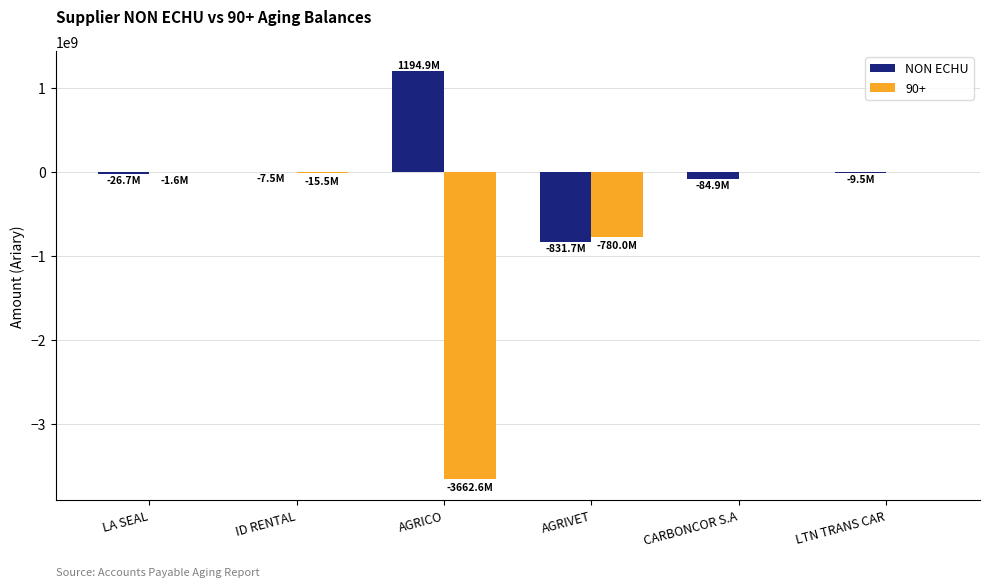

The value of 90+ at CARBONCOR S.A is 0.0. True or false?

True